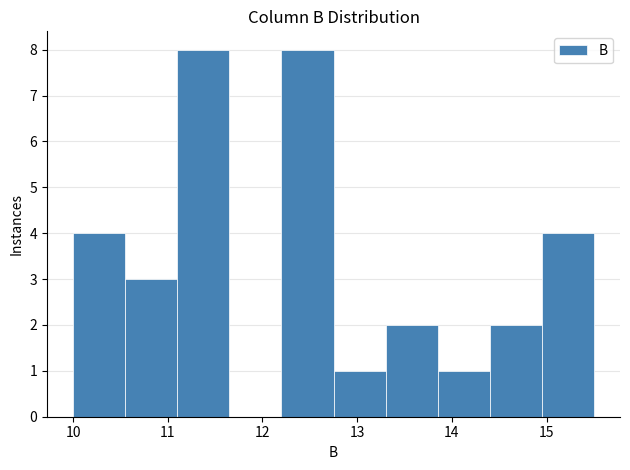

Reading left to right, list every bar in this chart as the range it spans on the x-axis followed by its height. Neither the bar edges nor the heights are printed on the chart, so give them approximately, as read against the axes.

10.00 to 10.55: 4
10.55 to 11.10: 3
11.10 to 11.65: 8
11.65 to 12.20: 0
12.20 to 12.75: 8
12.75 to 13.30: 1
13.30 to 13.85: 2
13.85 to 14.40: 1
14.40 to 14.95: 2
14.95 to 15.50: 4